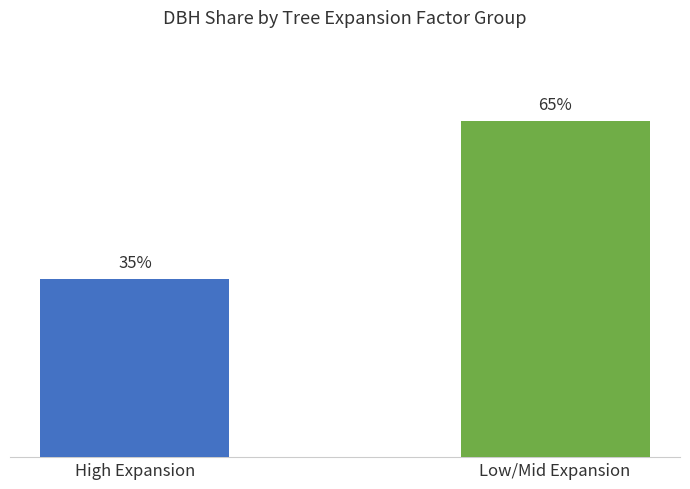

Is it true that the value at High Expansion is 34.7?

True